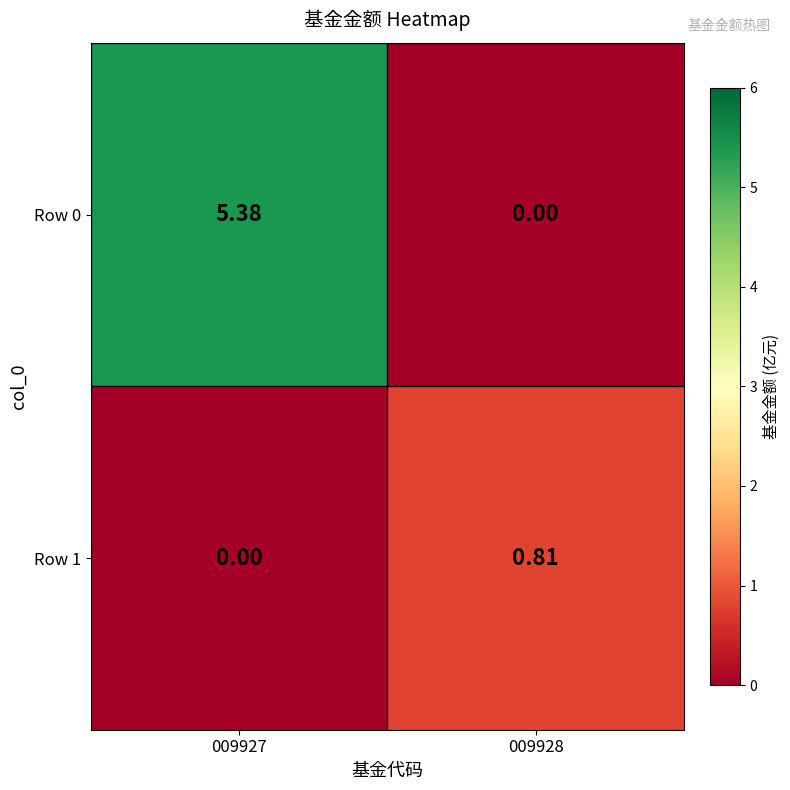

List the series in order of their peak value, lowest first.

Row 1, Row 0